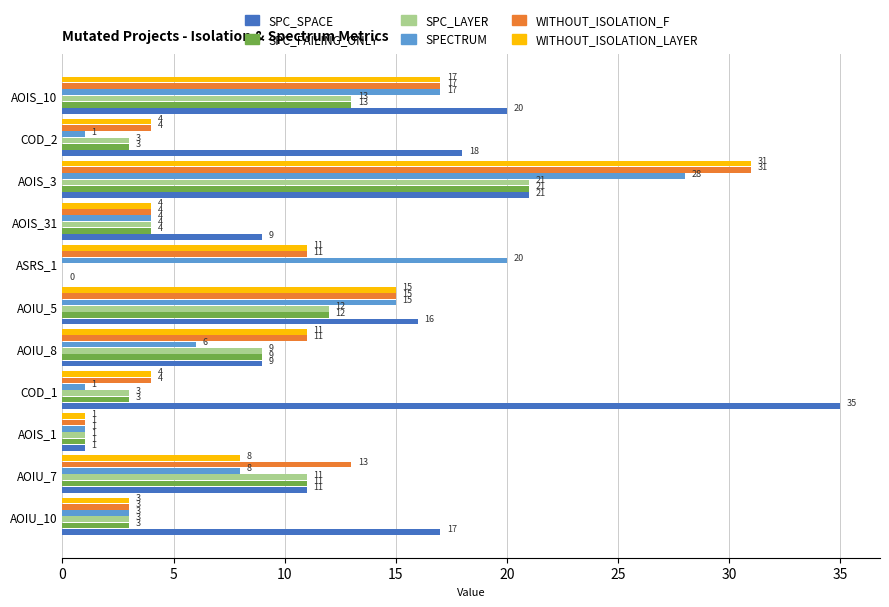

Read the SPECTRUM value at AOIS_3, to the nearest 10.

30